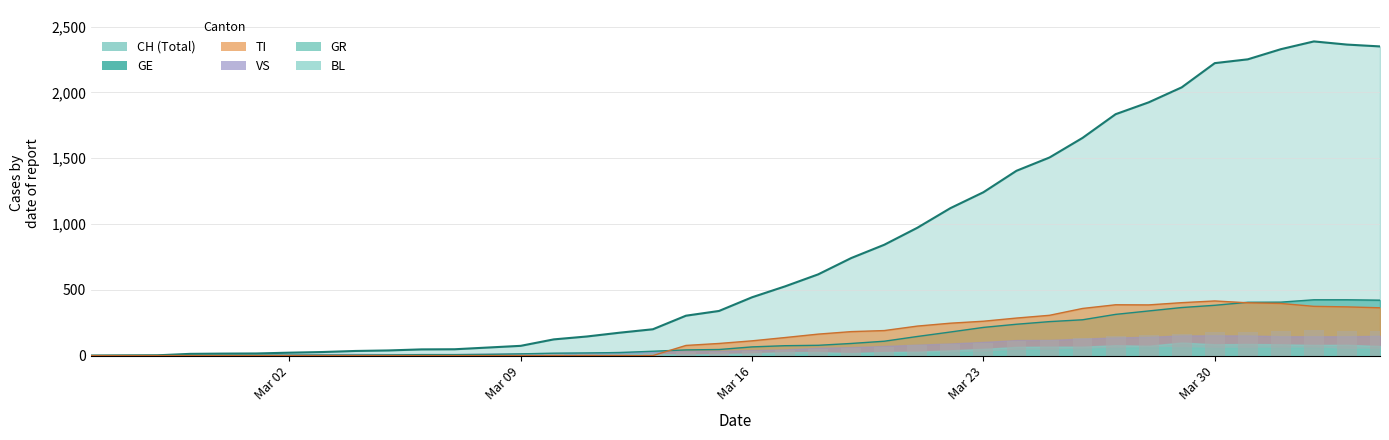

What is the maximum value shown in the chart?

2387.0